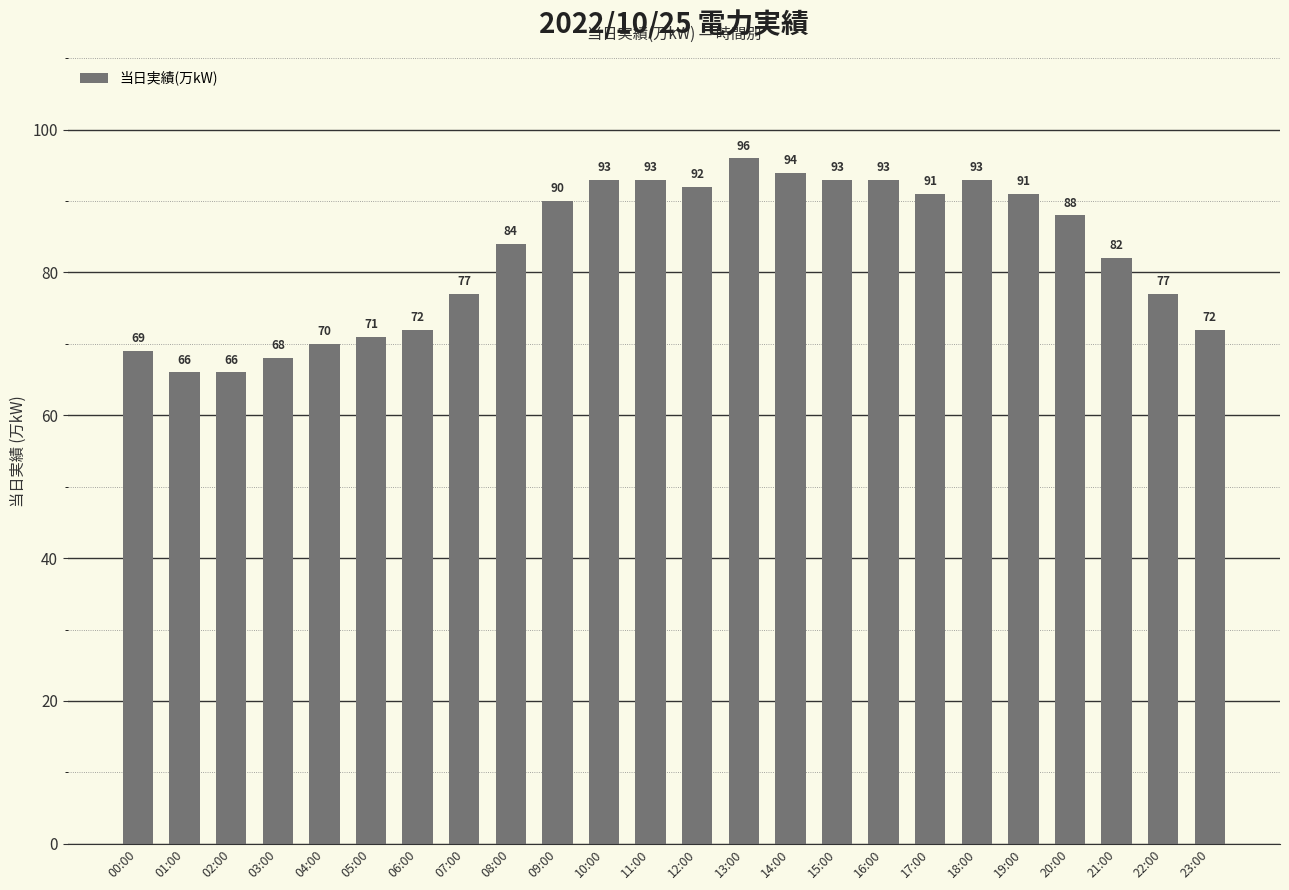

What is the value of the 24th bar from the left?

72